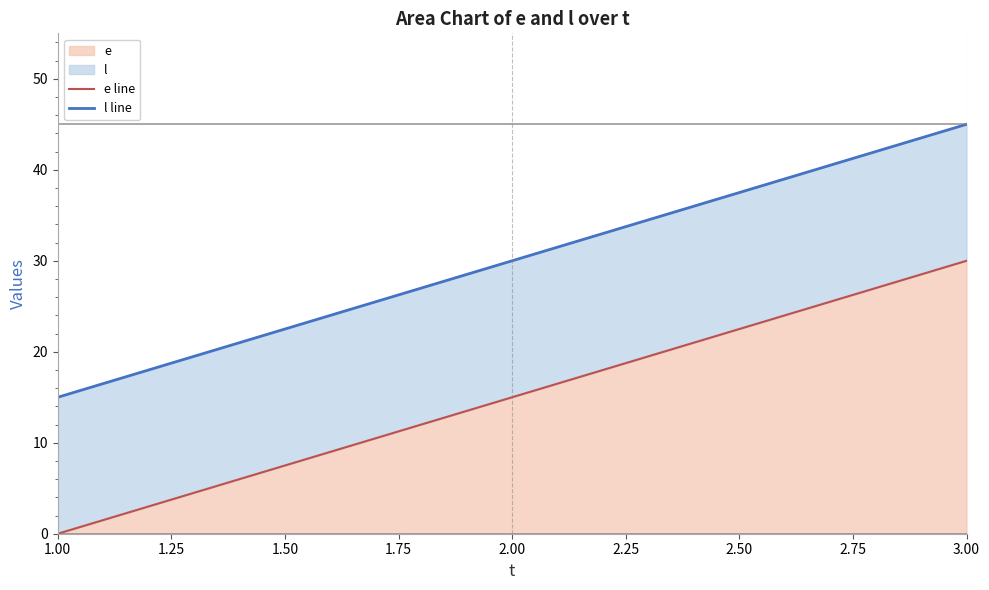

The e series shows 15 at 2.00. True or false?

True